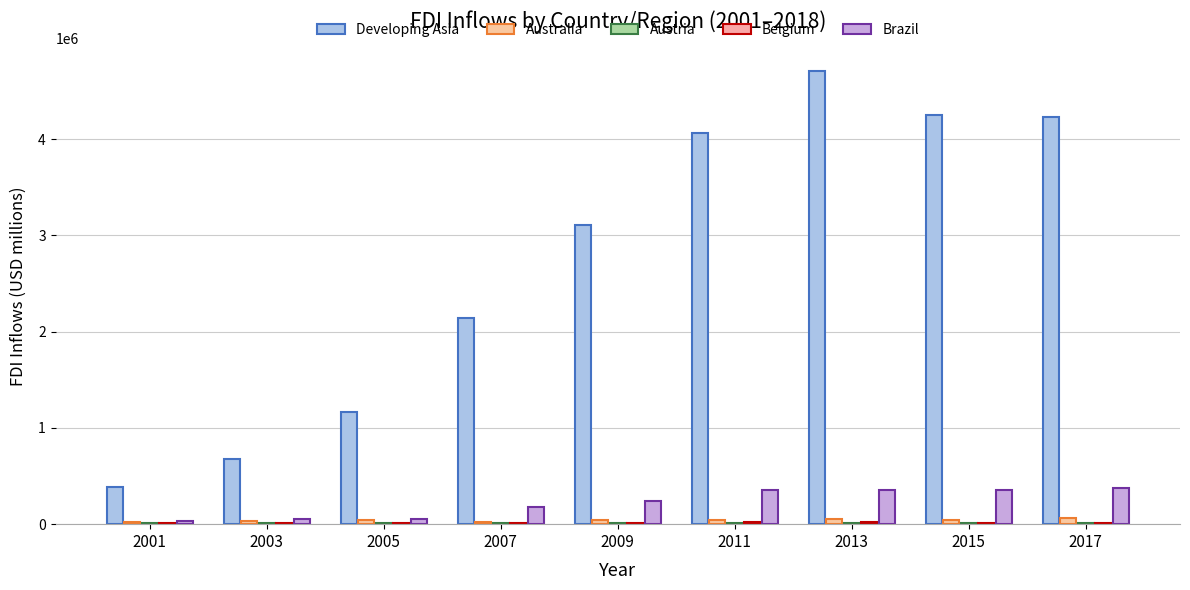

What is the lowest value of the Brazil series?

35866.0